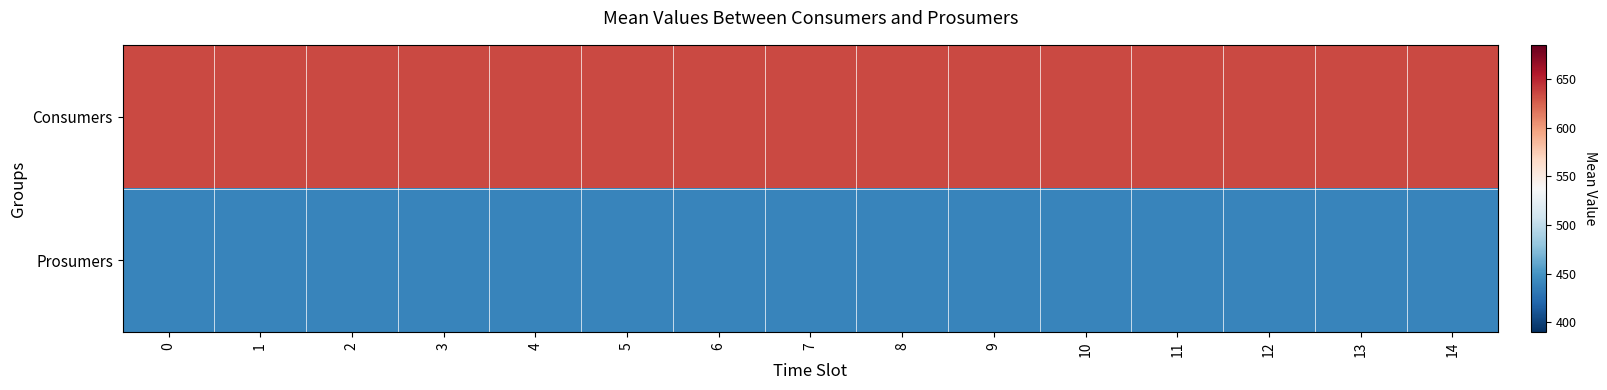

Reading left to right, extract all data points from this chart.

Consumers: 0=635	1=635	2=635	3=635	4=635	5=635	6=635	7=635	8=635	9=635	10=635	11=635	12=635	13=635	14=635
Prosumers: 0=440	1=440	2=440	3=440	4=440	5=440	6=440	7=440	8=440	9=440	10=440	11=440	12=440	13=440	14=440